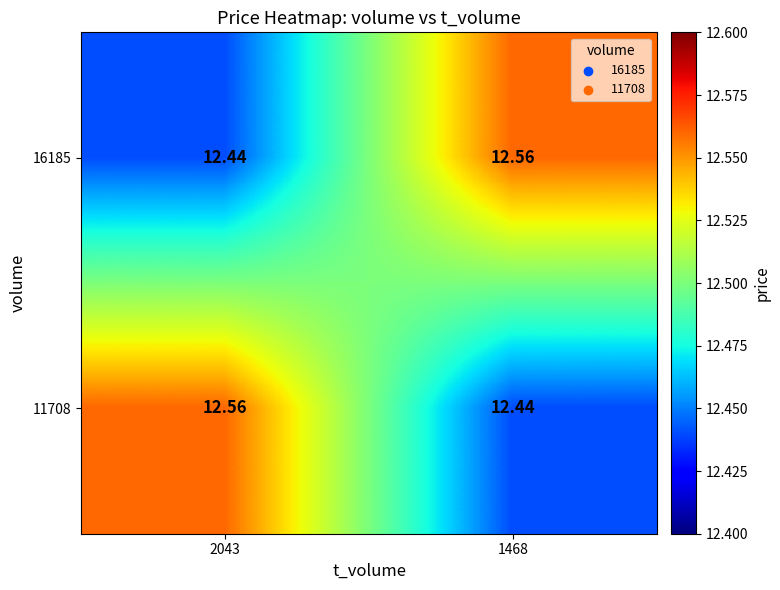

Between 2043 and 1468, which series saw the biggest shift?

16185